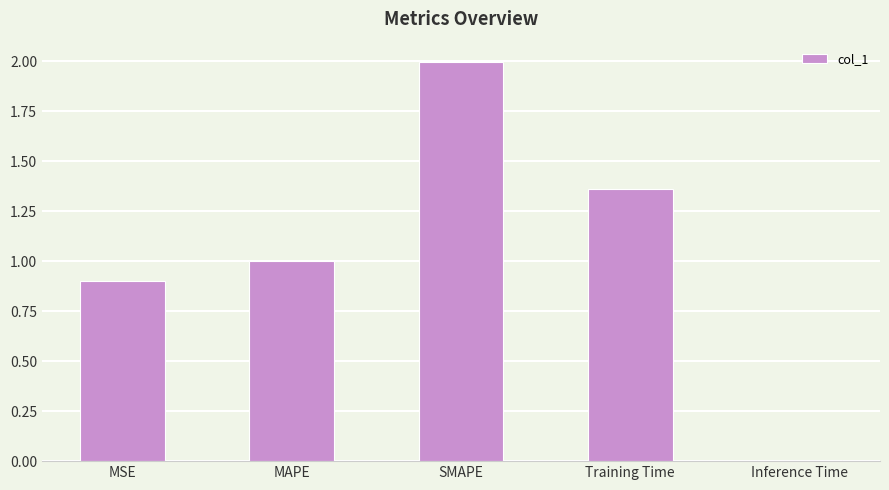

Rank the categories by value from lowest to highest.

Inference Time, MSE, MAPE, Training Time, SMAPE